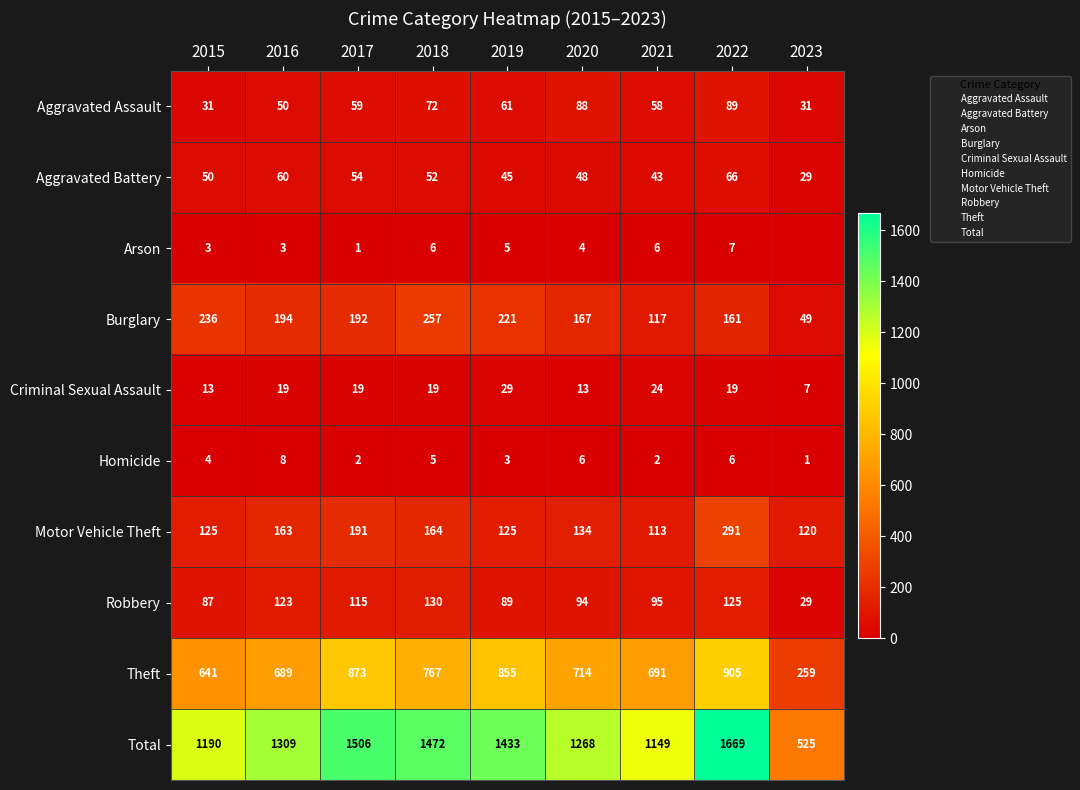

At 2015, list the series in order from largest to smallest.

Total, Theft, Burglary, Motor Vehicle Theft, Robbery, Aggravated Battery, Aggravated Assault, Criminal Sexual Assault, Homicide, Arson